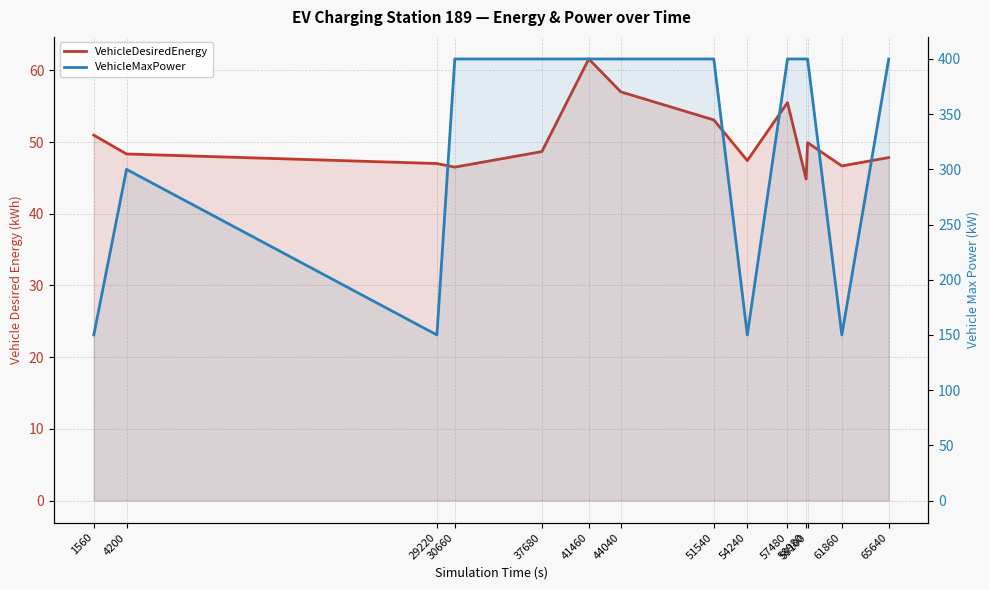

Is it true that VehicleDesiredEnergy equals 26.3 at 44040?

False